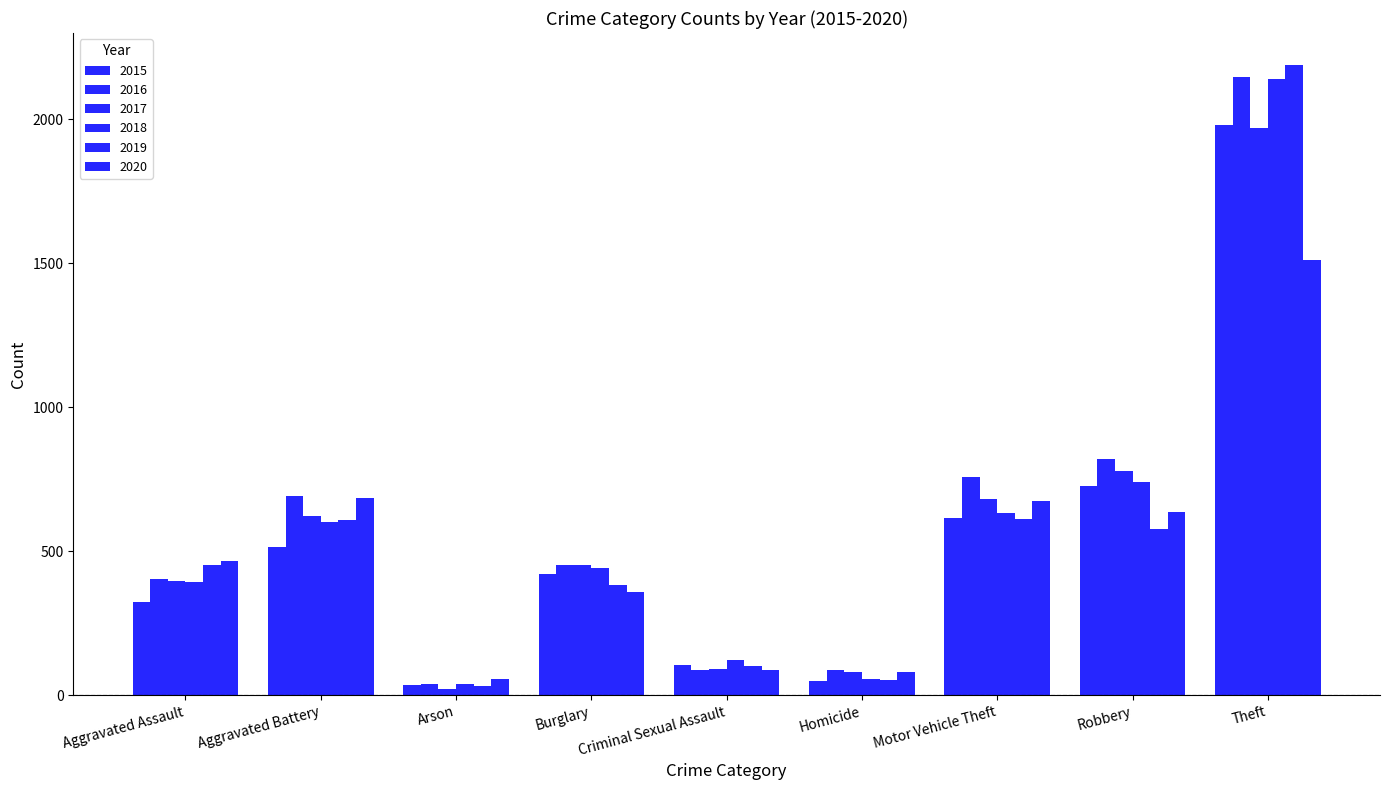

How many groups of bars are there?

9